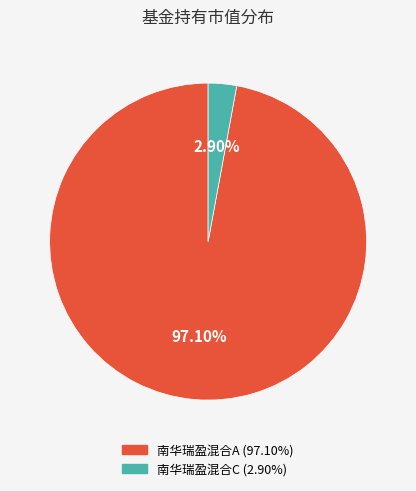

What portion of the pie excludes 南华瑞盈混合C?

97.1%